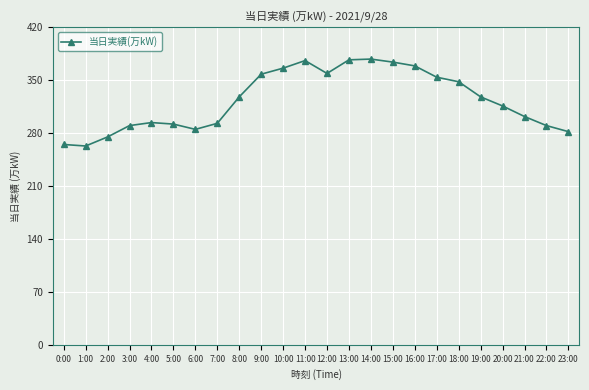

What is the greatest value displayed?

378